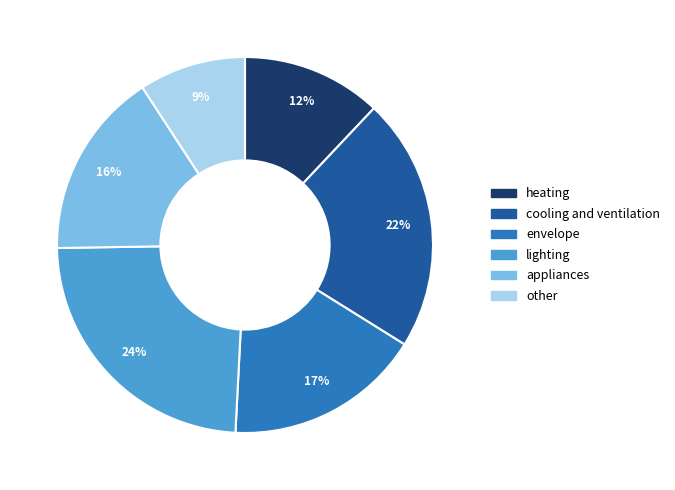

Does other account for over 50% of the chart?

No